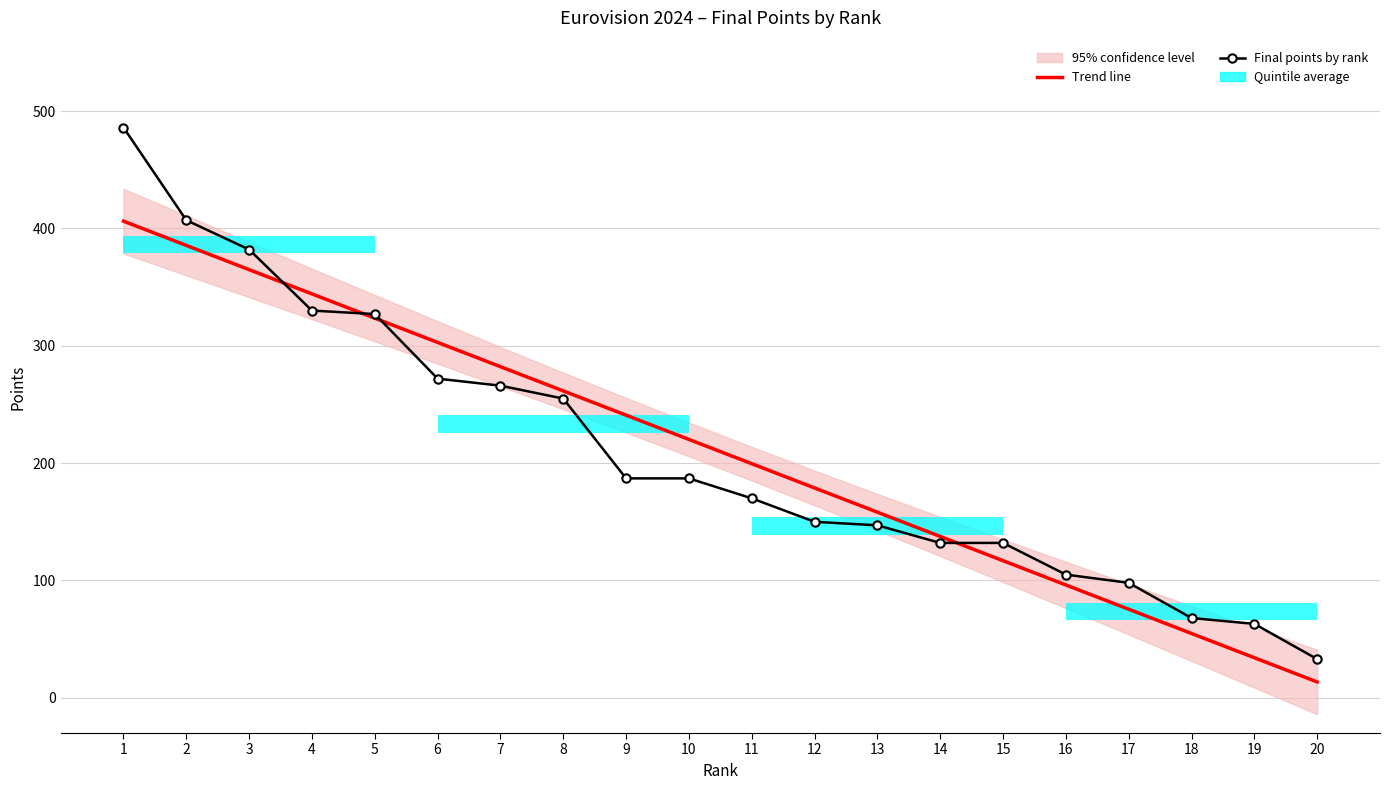

Rank the series by their average value, from lowest to highest.

Final points by rank, Trend line